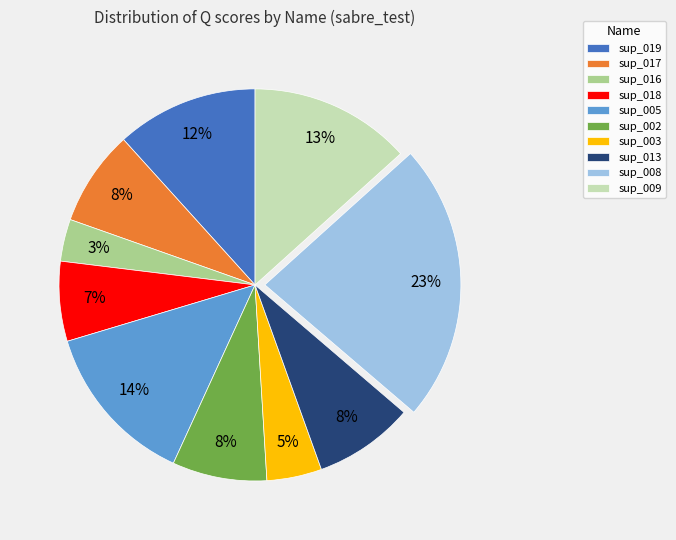

Which has a higher value, sup_013 or sup_005?

sup_005